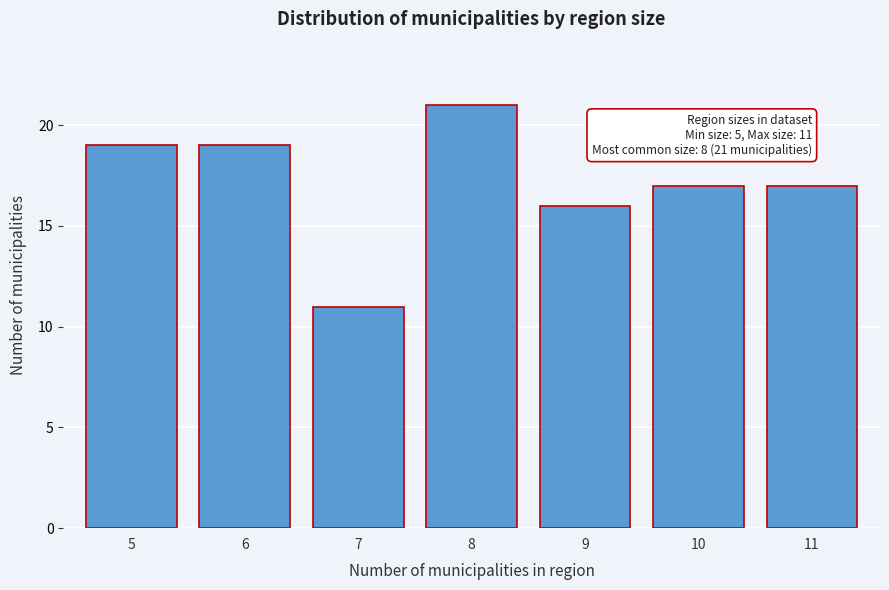

Reading left to right, transcribe all the data shown in this chart.

19	19	11	21	16	17	17